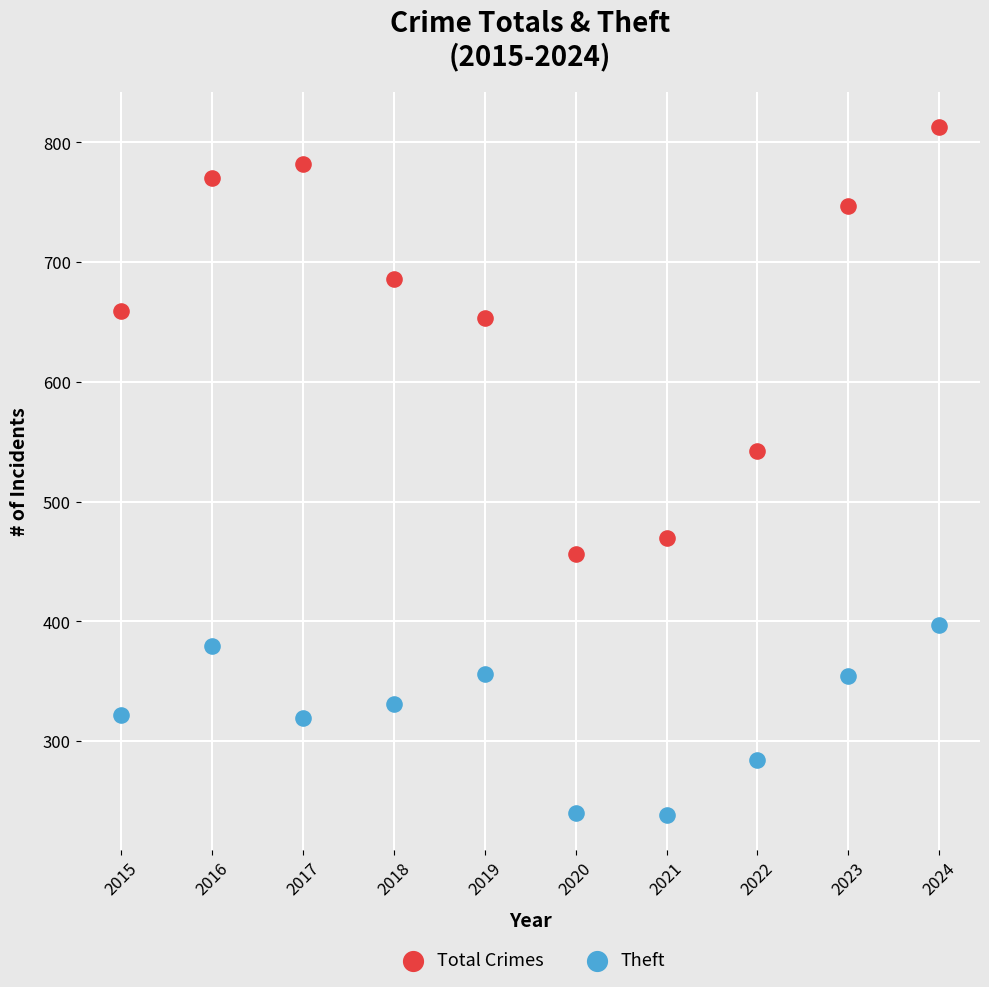

Across all series, what Y value is closest to 525?

542